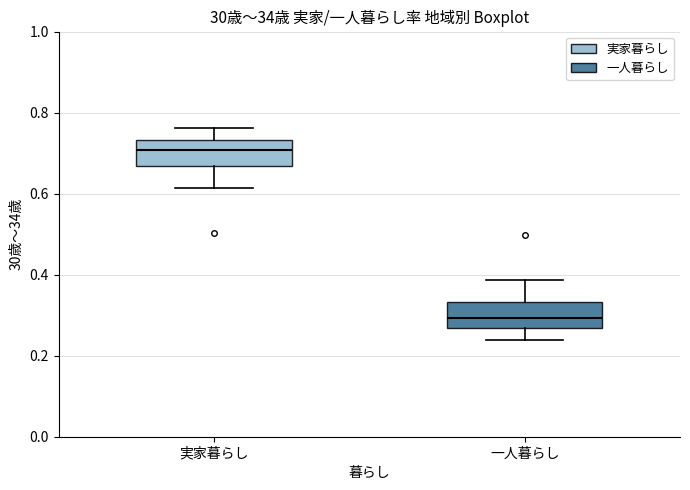

Where is the upper edge of the box for 一人暮らし on the y-axis? The values are not printed on the chart, so give them approximately, as read against the axis.

0.34